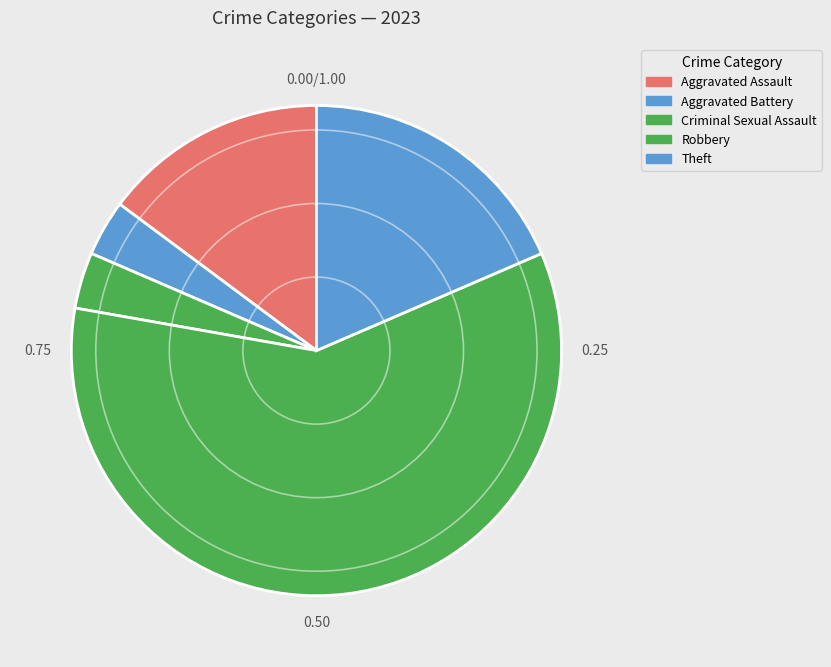

To the nearest percent, what is the average slice percentage?

20%